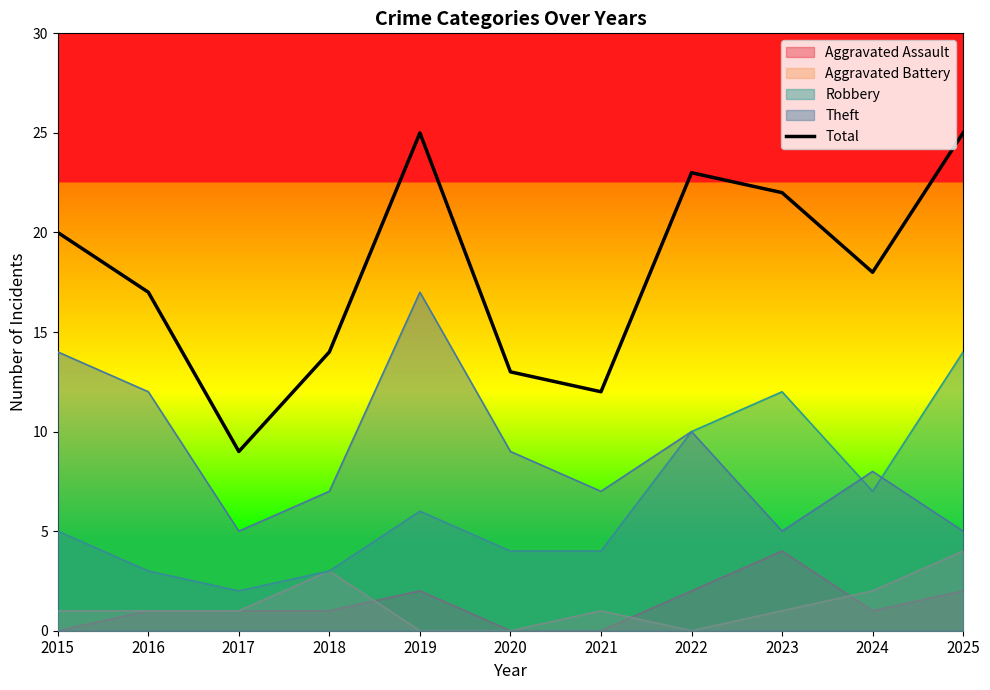

List the labels in order of value, largest first.

2019, 2025, 2022, 2023, 2015, 2024, 2016, 2018, 2020, 2021, 2017